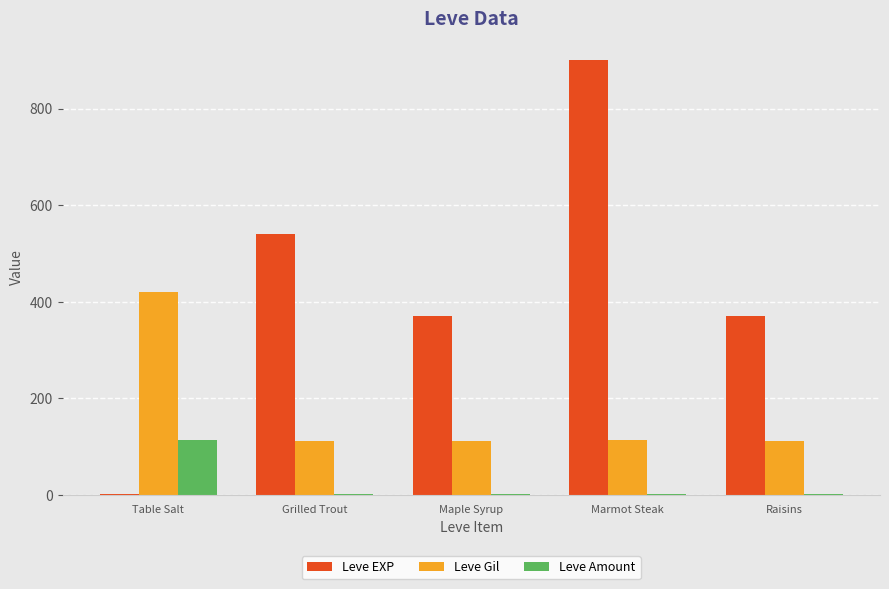

What are all the series names shown in the legend?

Leve EXP, Leve Gil, Leve Amount